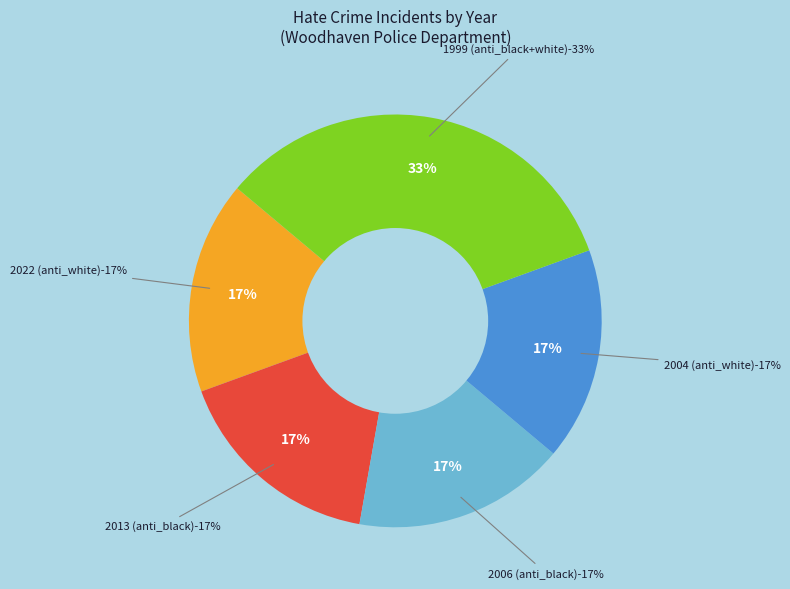

Count the number of slices in the pie.

5